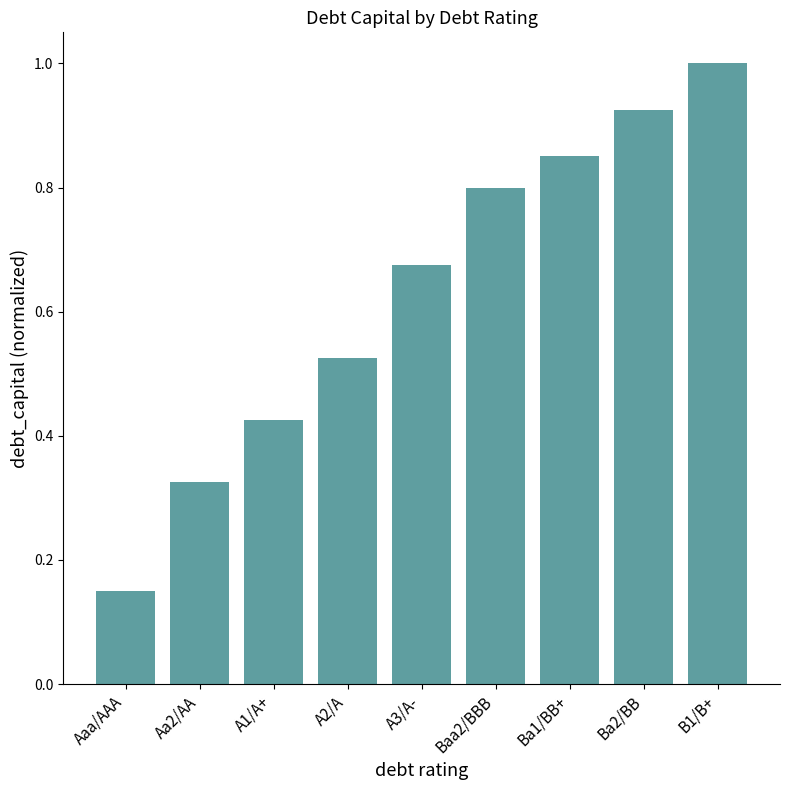

Between Aaa/AAA and A1/A+, which is larger?

A1/A+